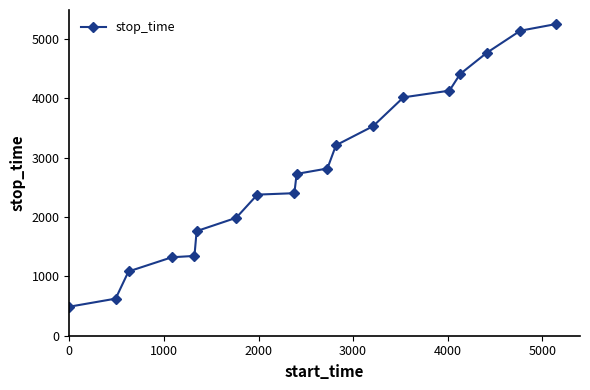

What is the value of the 16th point from the left?

4410